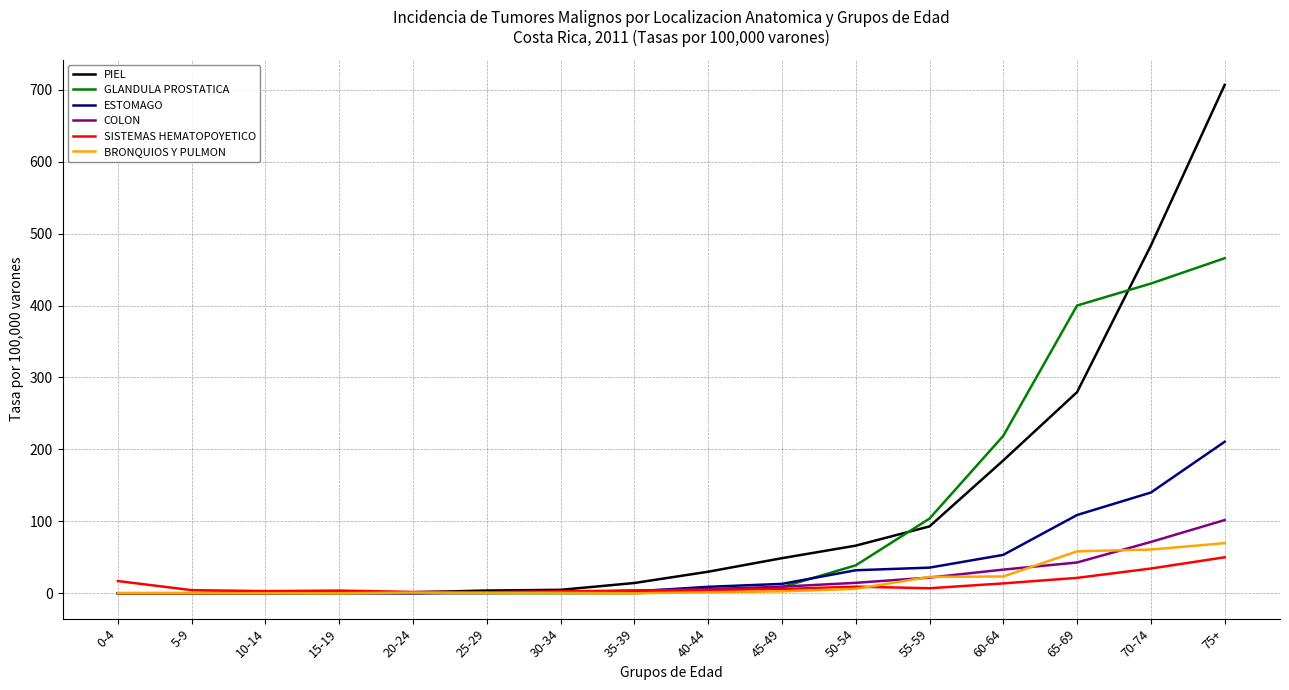

What is the highest value of the ESTOMAGO series?

210.6